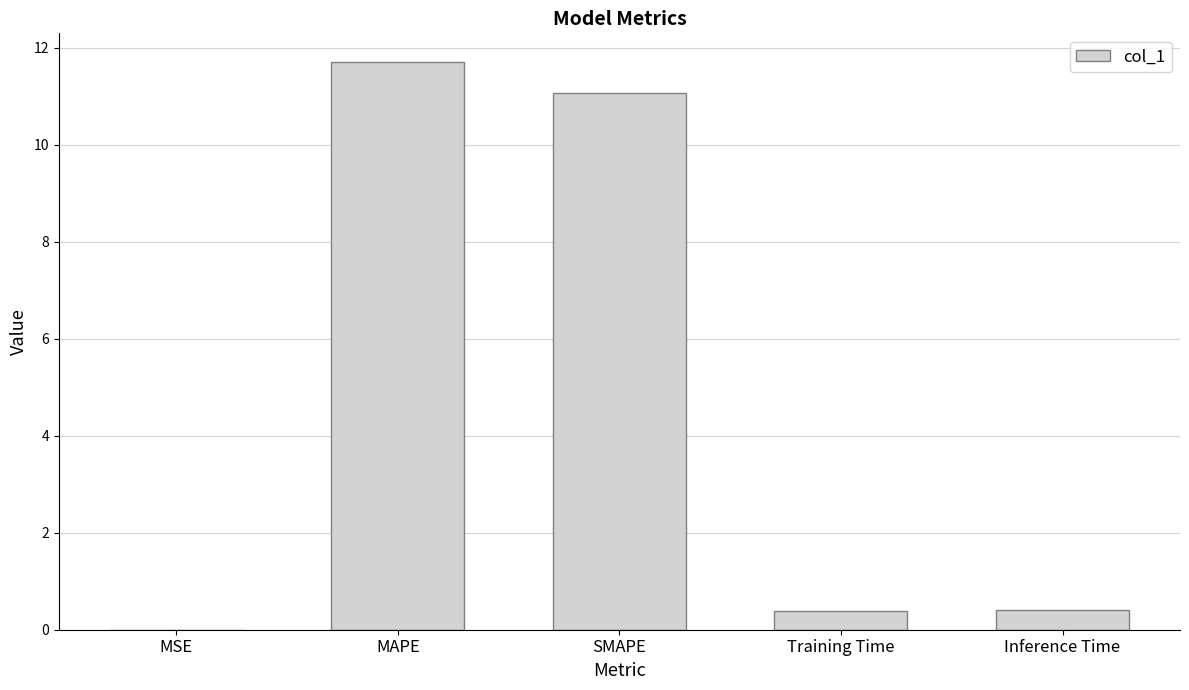

What is the change in value from SMAPE to Inference Time?

-10.7